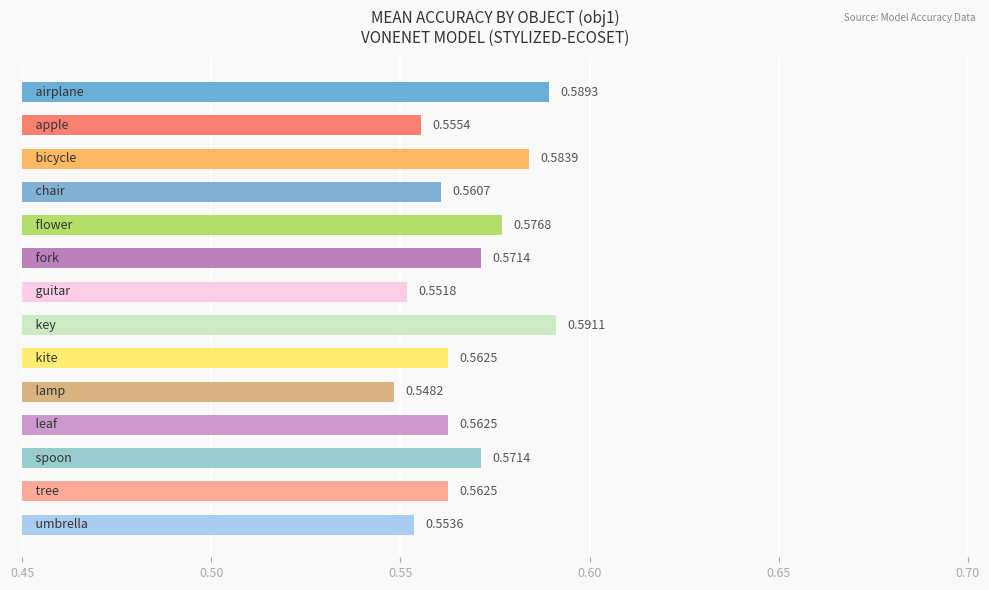

What is the sum of all values?

7.9